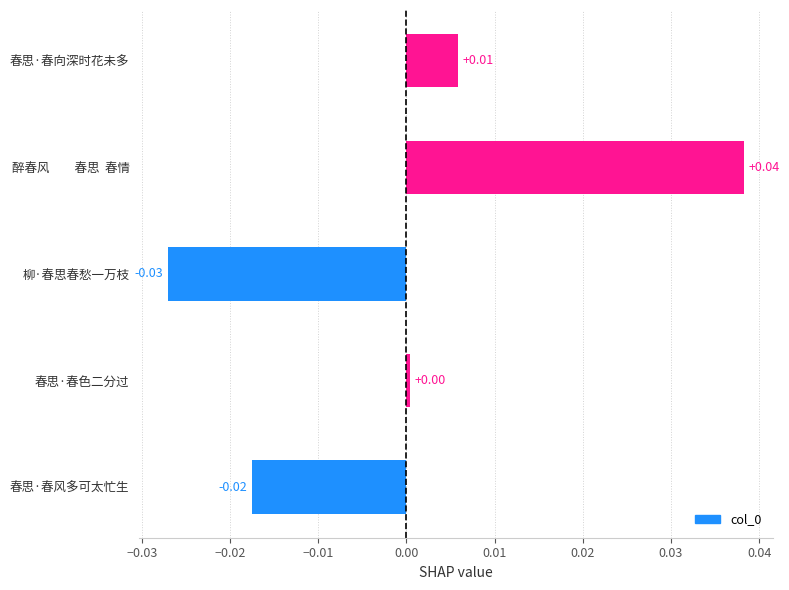

Which has a higher value, 春思·春风多可太忙生 or 春思·春色二分过?

春思·春色二分过